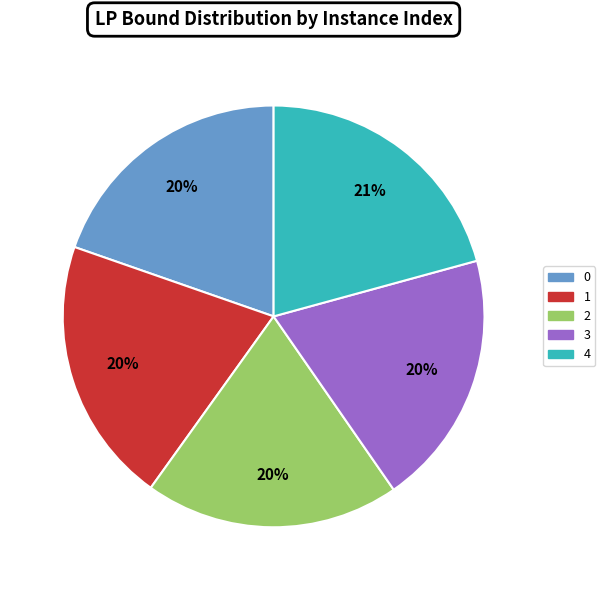

Does any single category account for the majority?

No